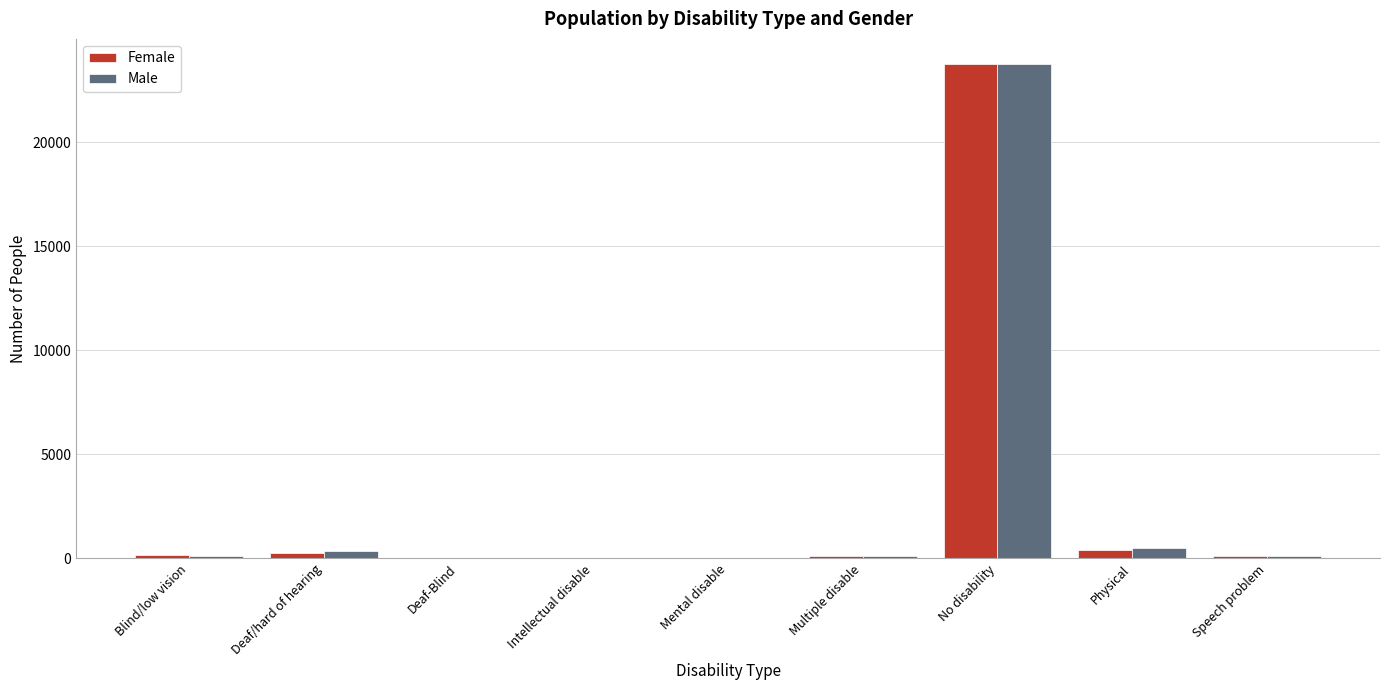

Between No disability and Speech problem, which series saw the biggest shift?

Female